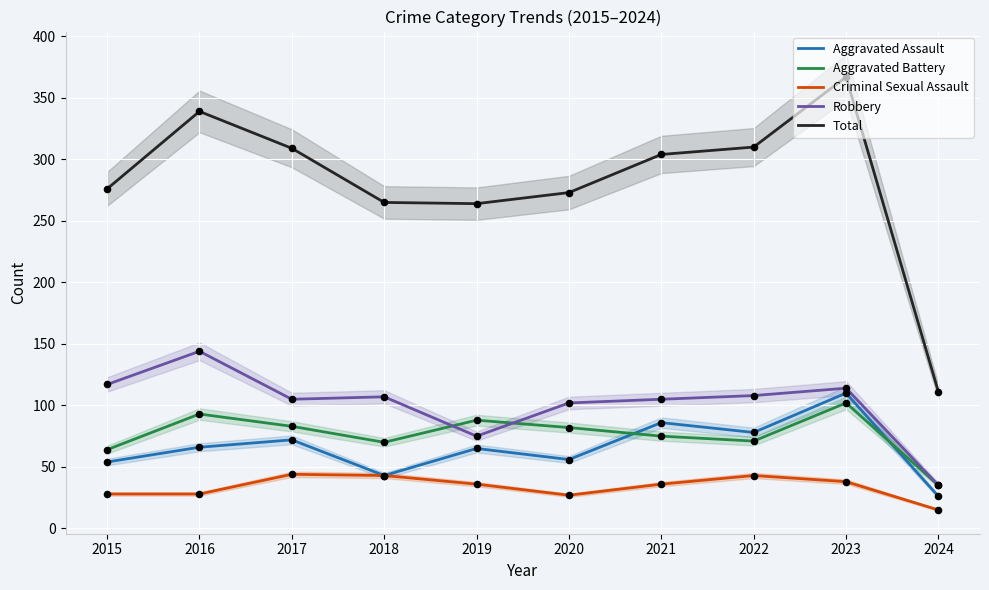

Which series has the largest Y range (max minus min)?

Total